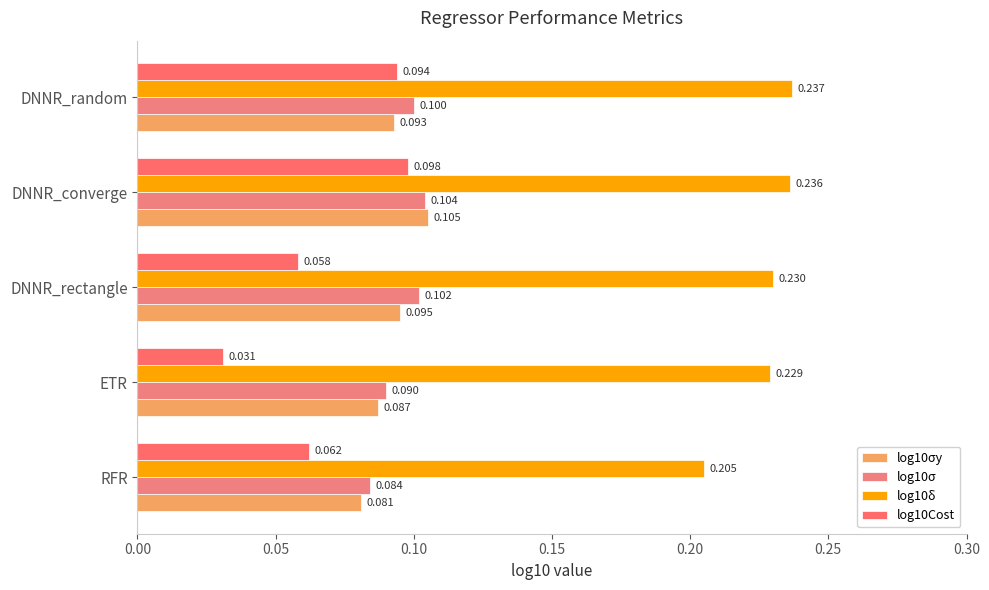

What is the sum of all log10σ values?

0.5